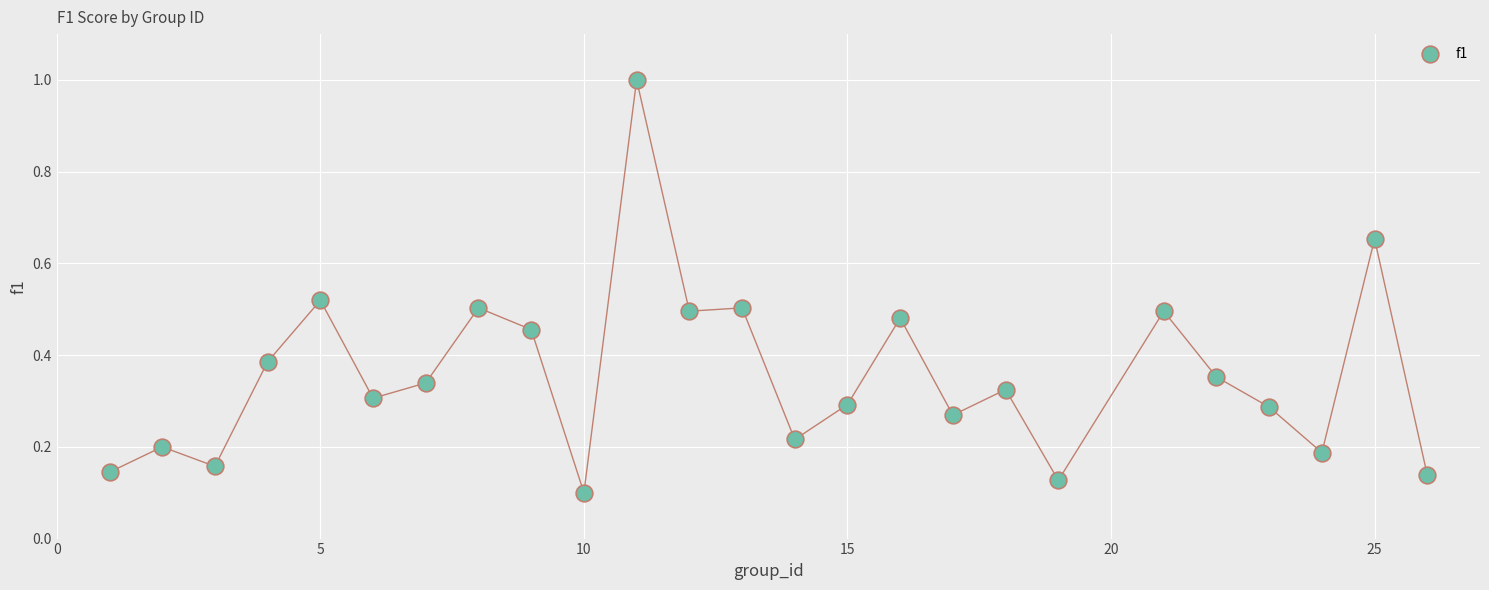

What is the range of Y values (max minus min)?

0.9